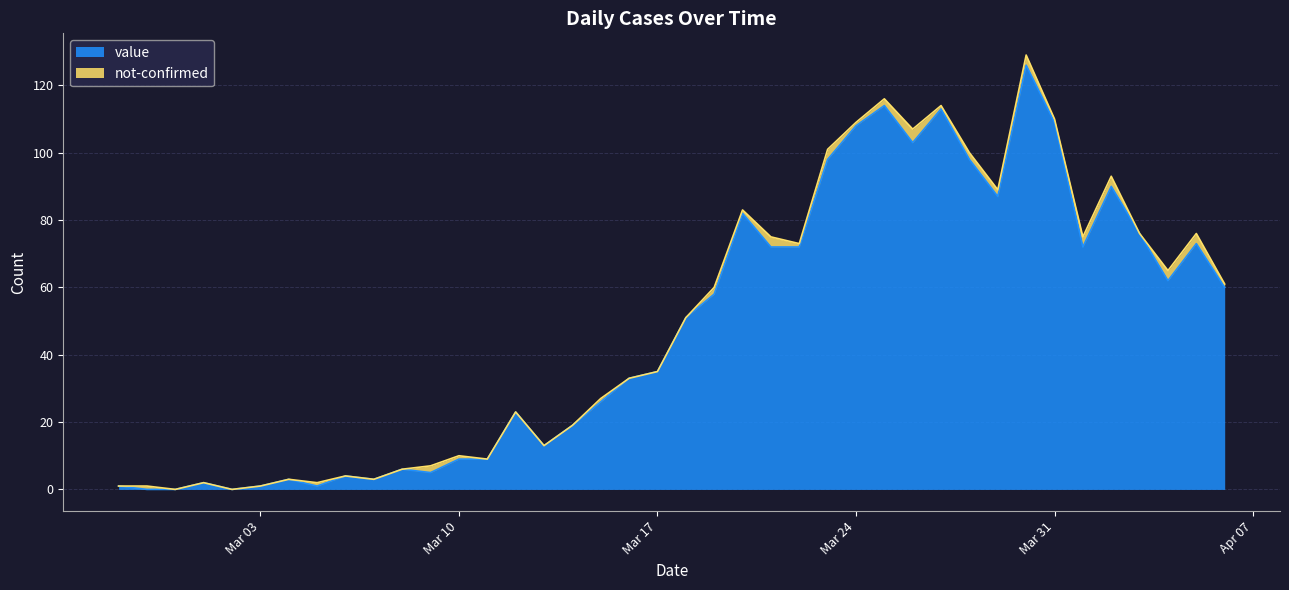

Rank the categories by value from highest to lowest.

2020-03-30, 2020-03-25, 2020-03-27, 2020-03-31, 2020-03-24, 2020-03-26, 2020-03-23, 2020-03-28, 2020-04-02, 2020-03-29, 2020-03-20, 2020-04-03, 2020-04-05, 2020-03-21, 2020-03-22, 2020-04-01, 2020-04-04, 2020-04-06, 2020-03-19, 2020-03-18, 2020-03-17, 2020-03-16, 2020-03-15, 2020-03-12, 2020-03-14, 2020-03-13, 2020-03-10, 2020-03-11, 2020-03-08, 2020-03-09, 2020-03-06, 2020-03-04, 2020-03-07, 2020-03-01, 2020-02-27, 2020-03-03, 2020-03-05, 2020-02-28, 2020-02-29, 2020-03-02